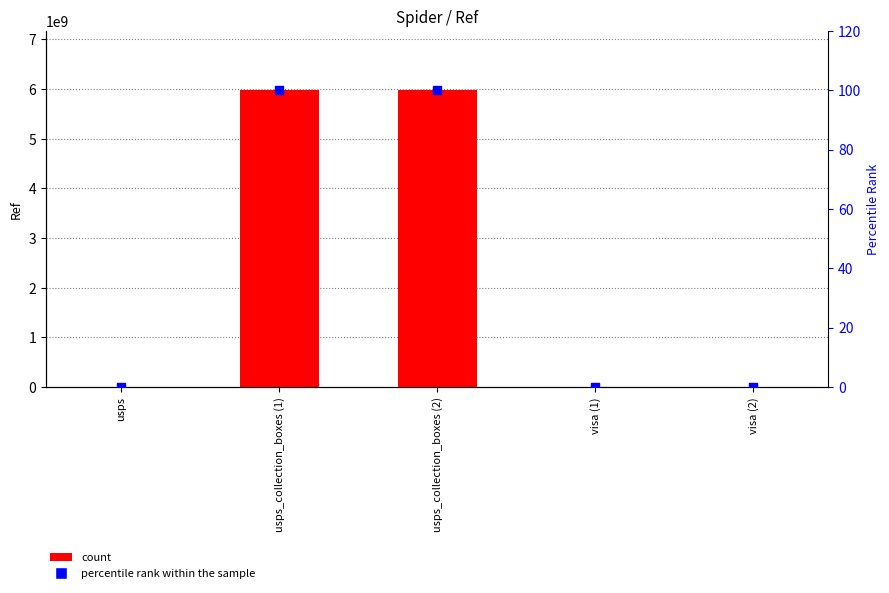

Which series has the widest spread of Y values?

count